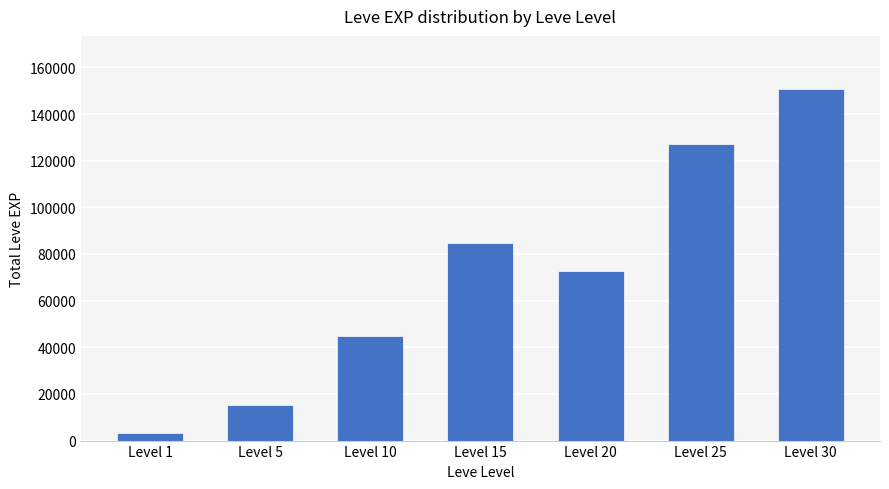

The value at Level 15 is 126305. True or false?

False